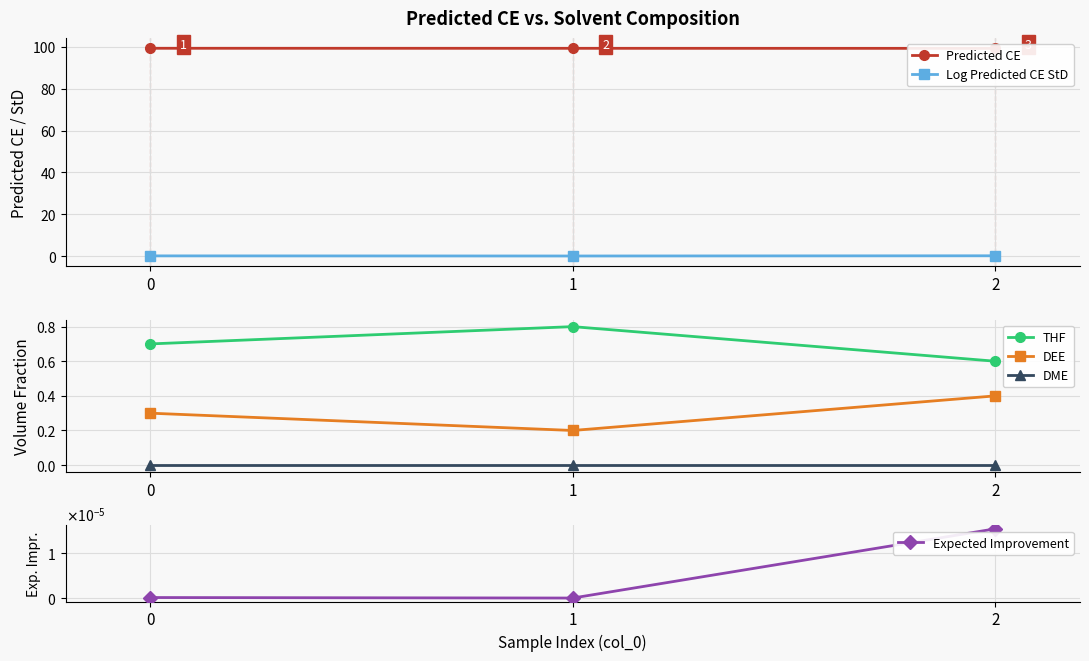

Reading right to left, transcribe all the data shown in this chart.

Predicted CE: 99.3	99.3	99.3
Log Predicted CE StD: 0.2	0.1	0.1
THF: 0.6	0.8	0.7
DEE: 0.4	0.2	0.3
DME: 0.0	0.0	0.0
Expected Improvement: 0.0	0.0	0.0